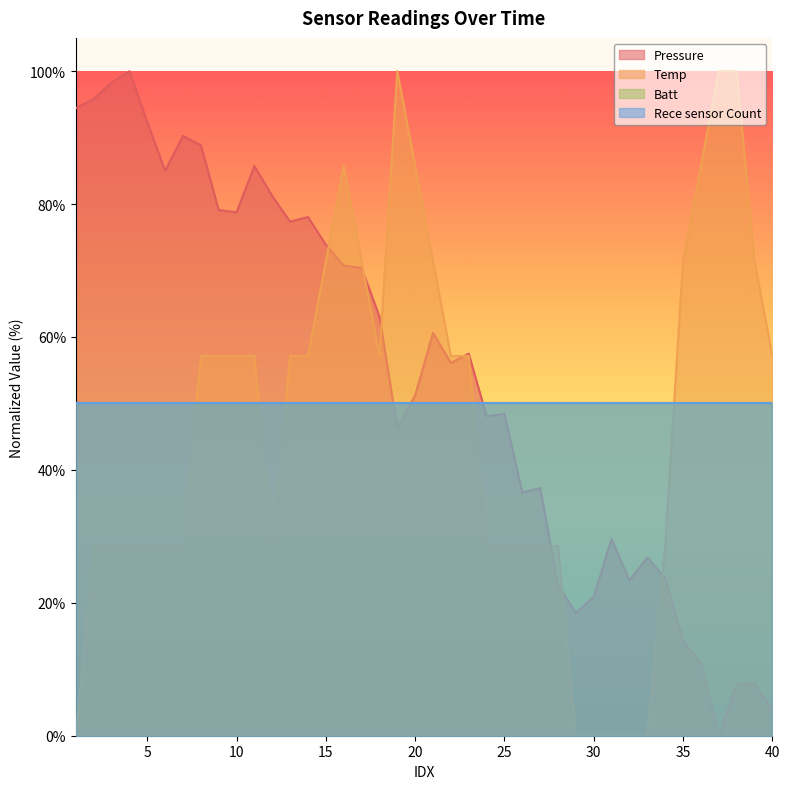

At which label does Pressure first exceed 57?

1